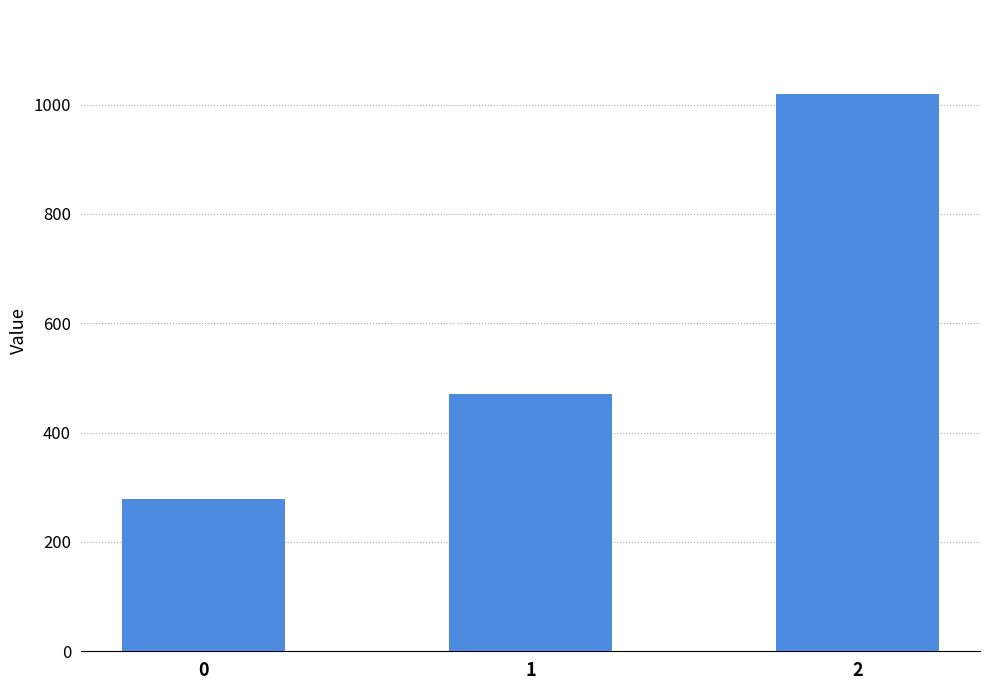

Reading left to right, extract all data points from this chart.

0=277.8	1=471.4	2=1020.0